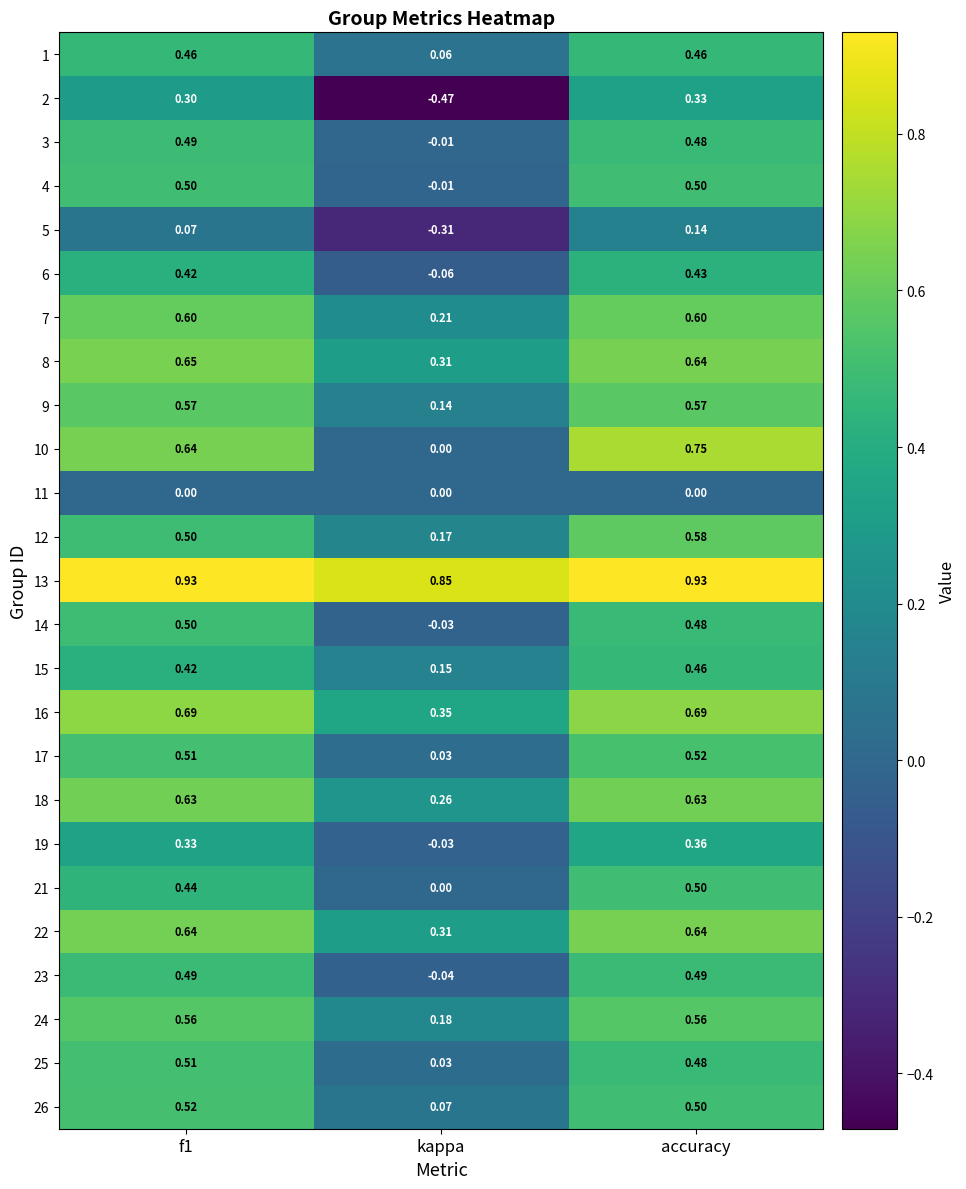

Which series has the largest total across all categories?

13